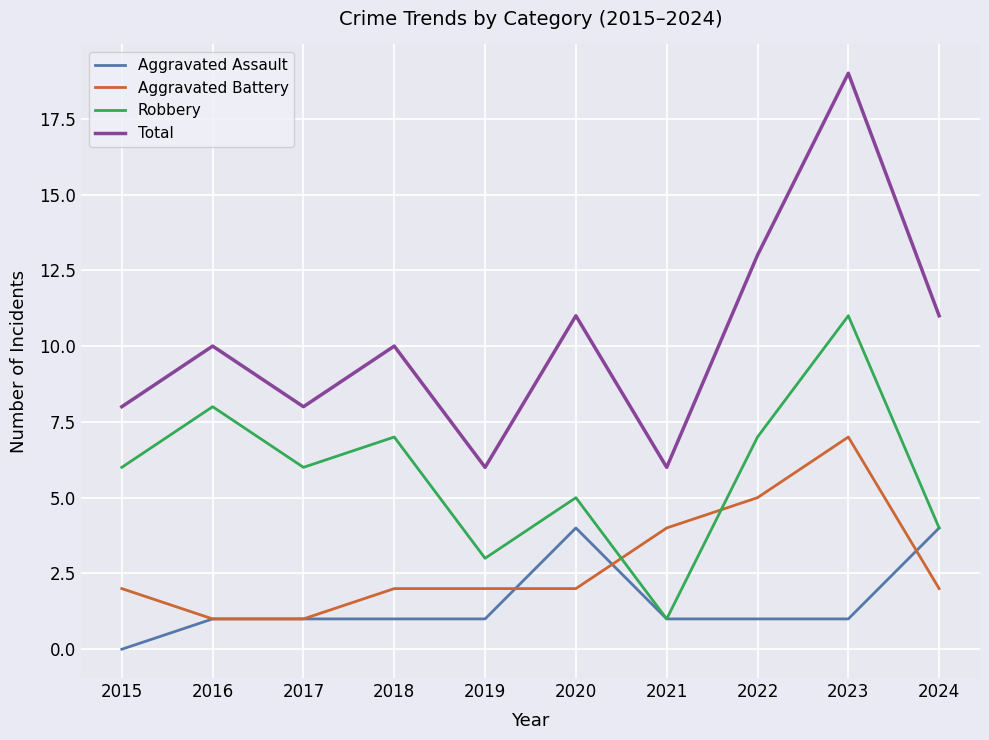

True or false: Robbery has more than 2 points higher than both neighbors.

True